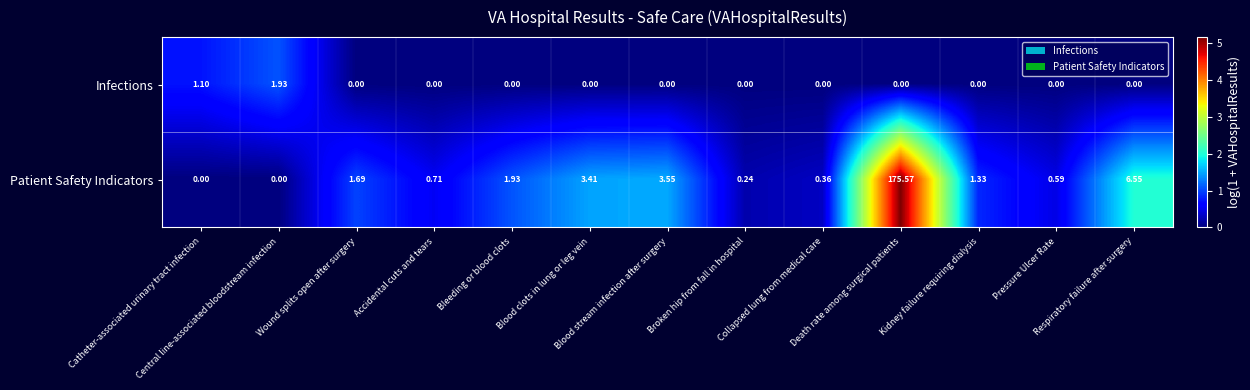

At which category is the sum across all series the highest?

Death rate among surgical patients